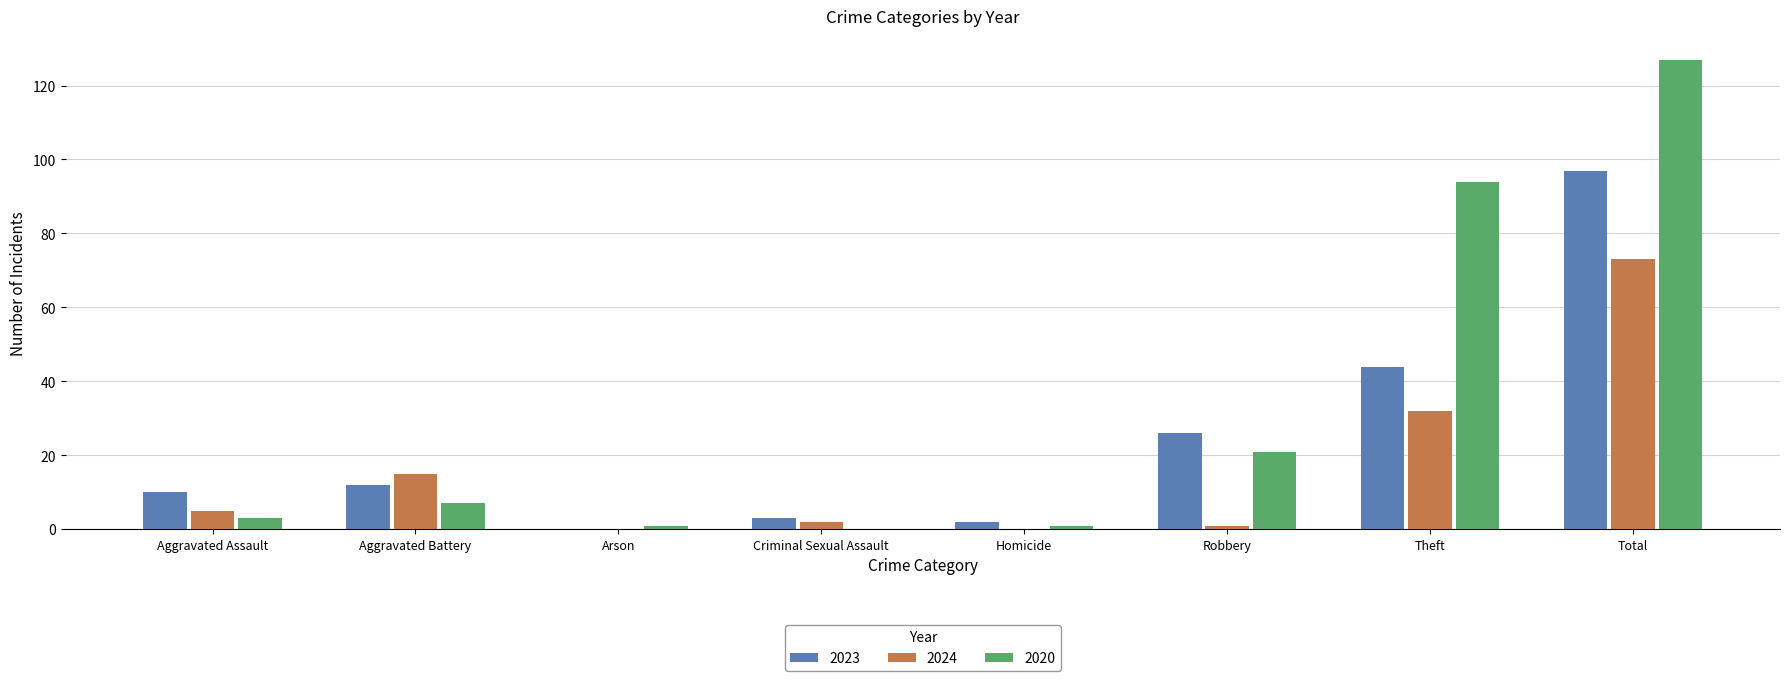

The 2024 series shows 32 at Theft. True or false?

True